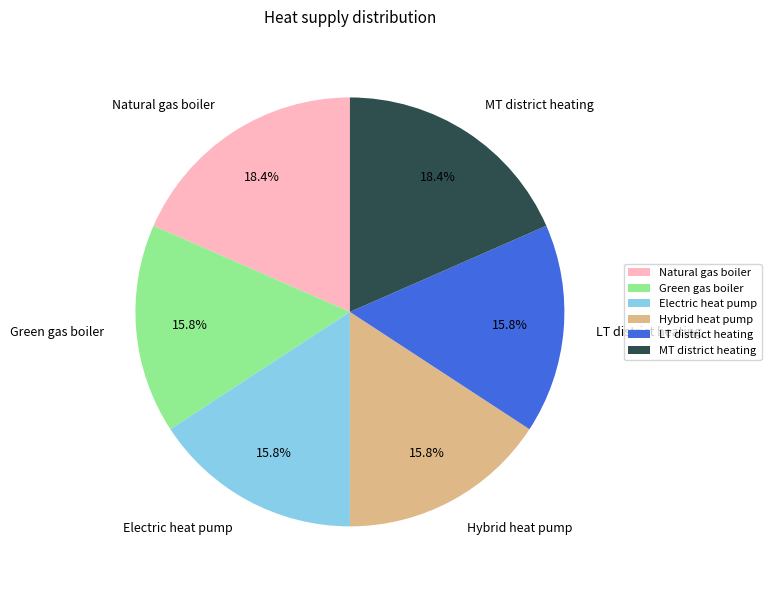

What percentage is the Hybrid heat pump slice, to the nearest percent?

16%